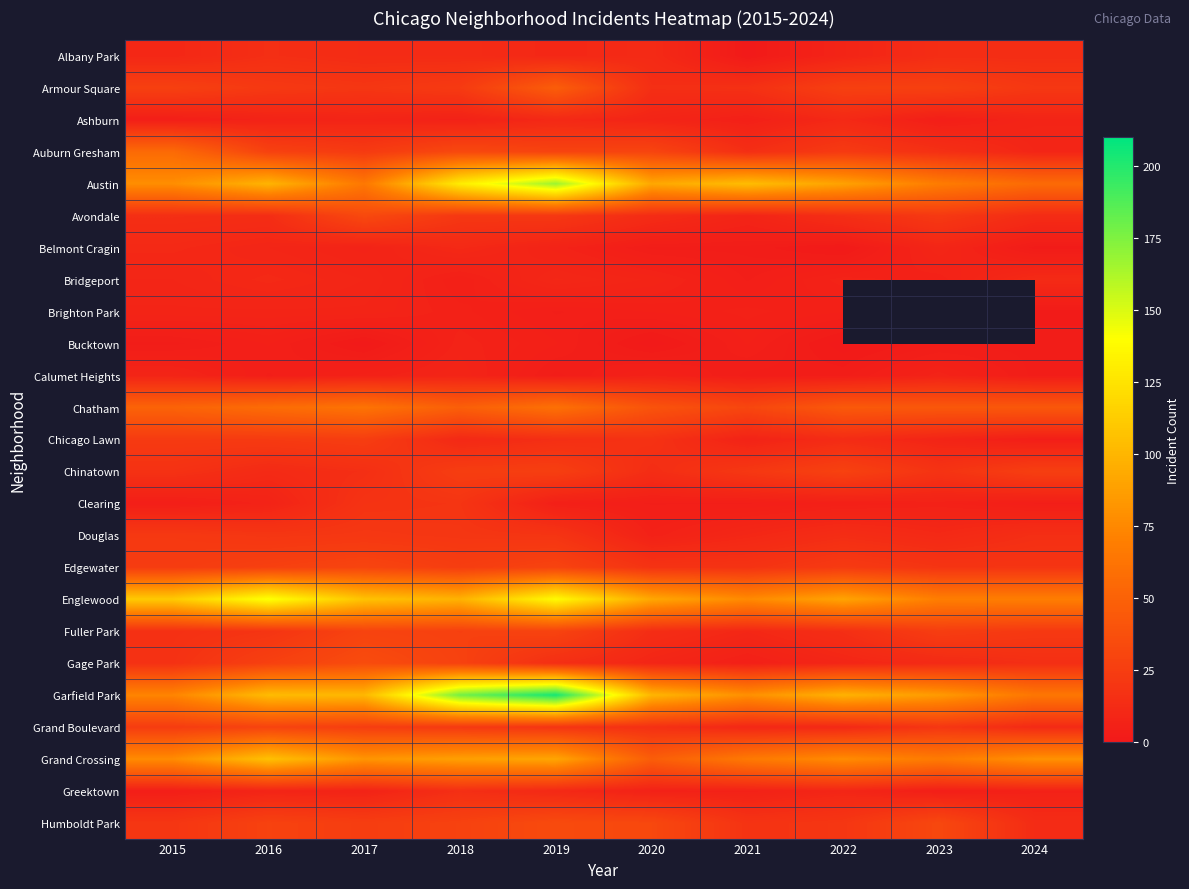

What is the maximum value for Calumet Heights?

8.0